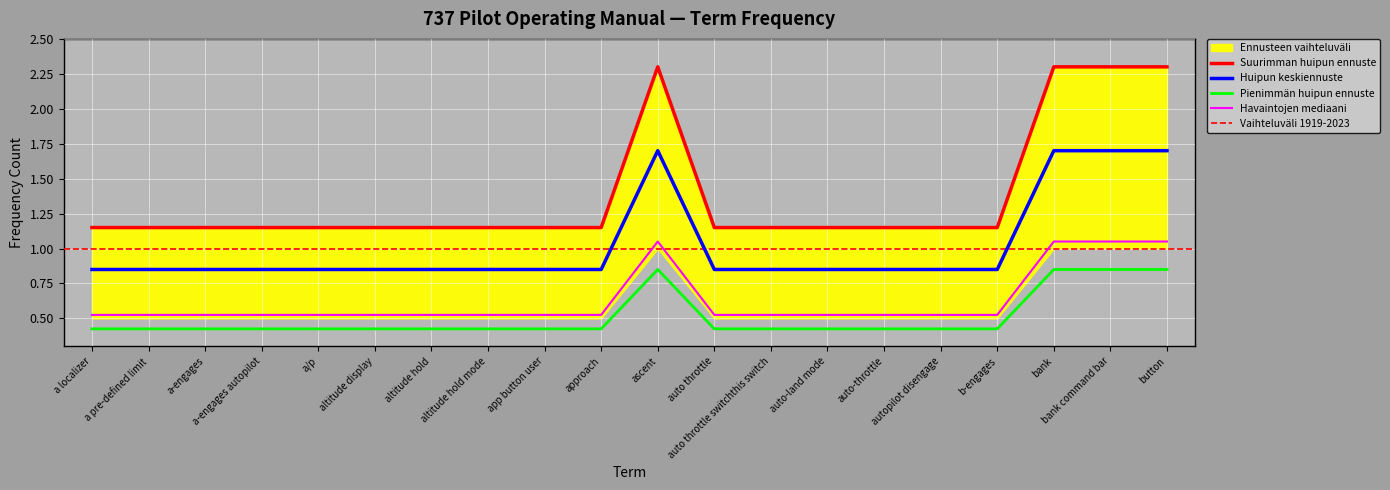

What is the difference between the maximum and minimum values?

1.1